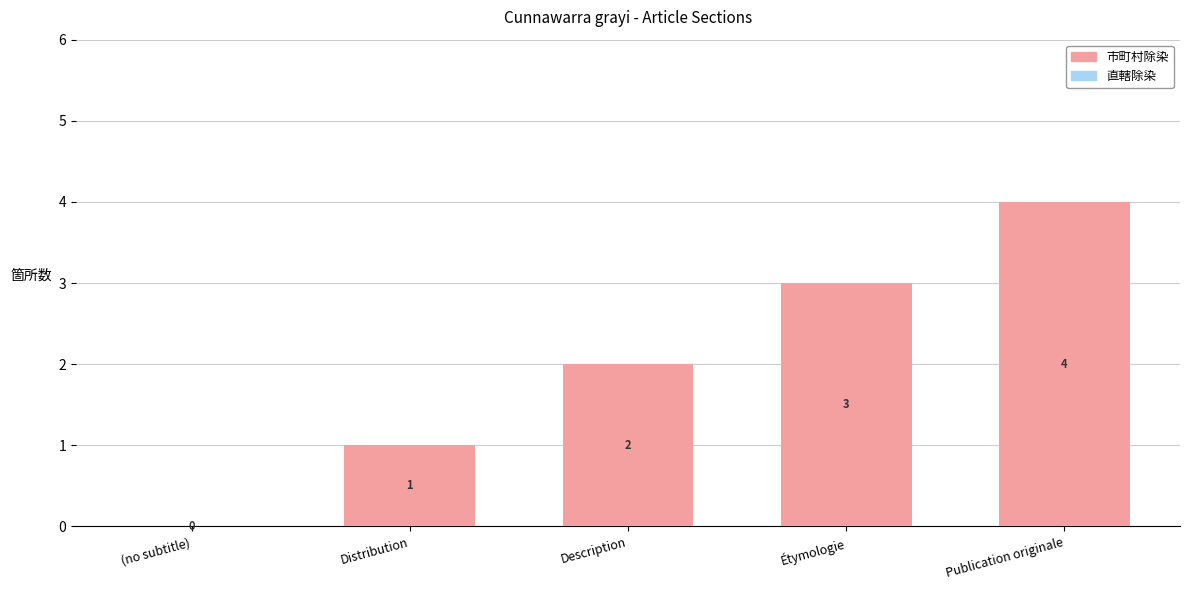

Which label corresponds to the largest value in the chart?

Publication originale